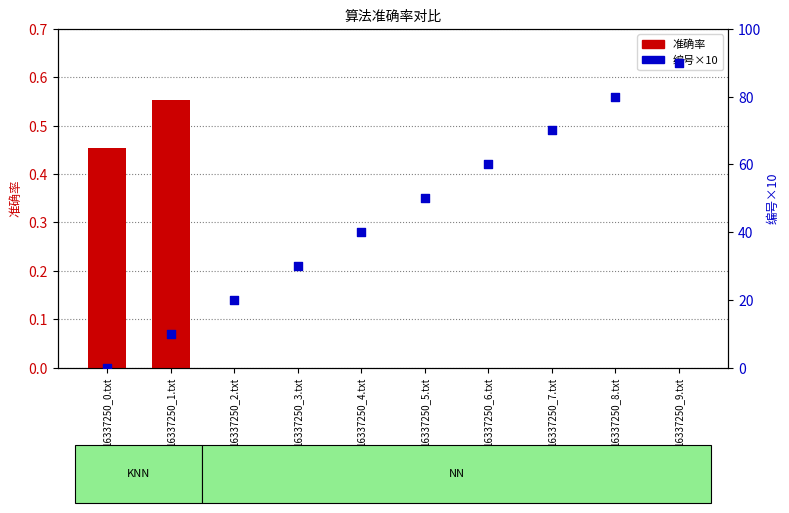

Which series reaches the minimum Y coordinate?

准确率